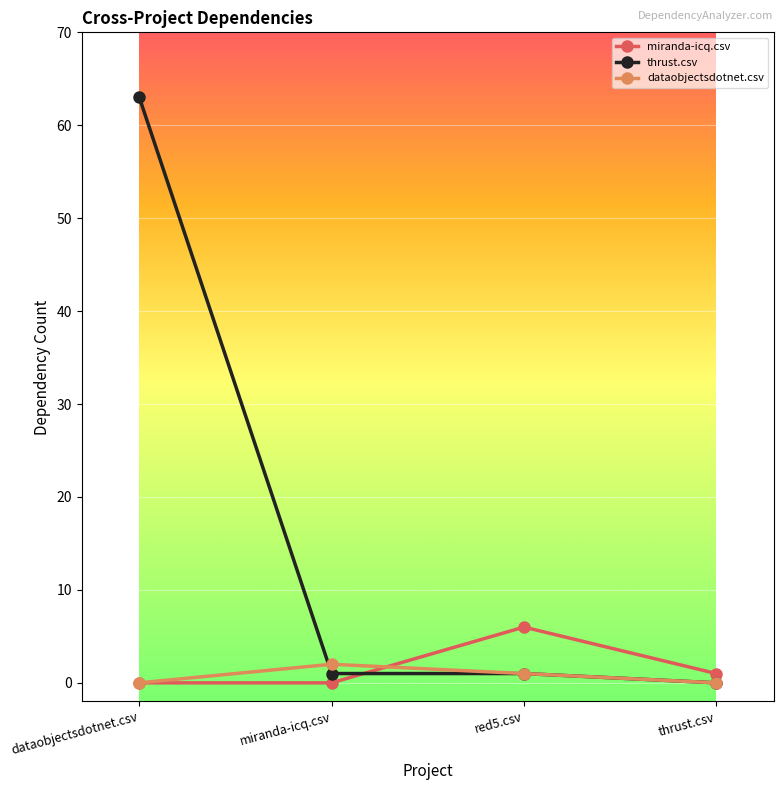

What is the maximum value shown in the chart?

63